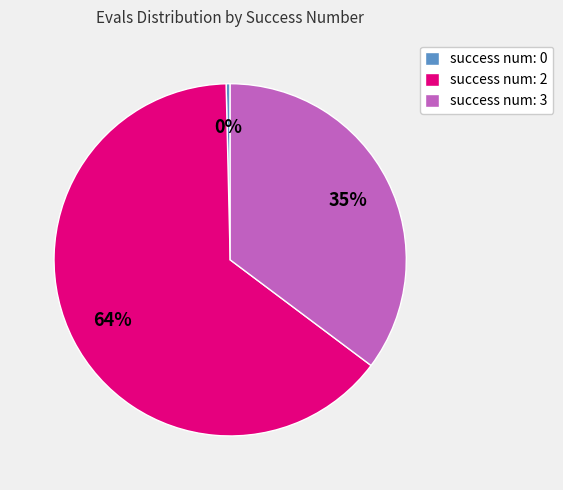

To the nearest percent, what is the combined percentage of success num: 3 and success num: 2?

100%